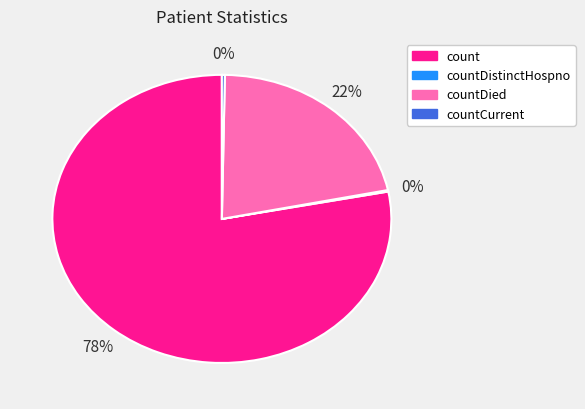

To the nearest percent, what is the difference between the largest and smallest slice percentages?

78%